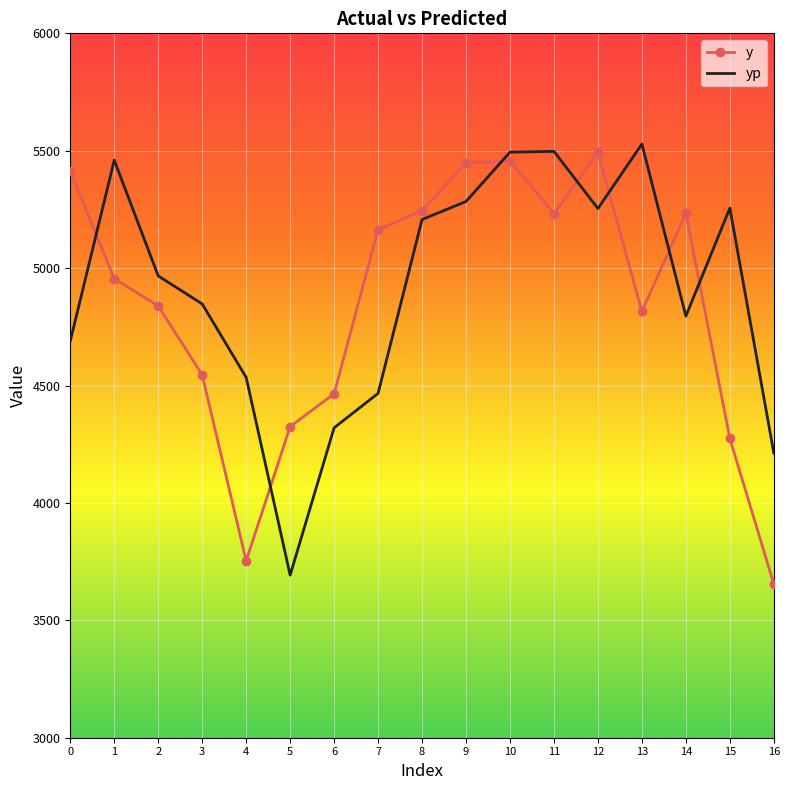

What is the spread (max minus min) of values at 7?

697.4